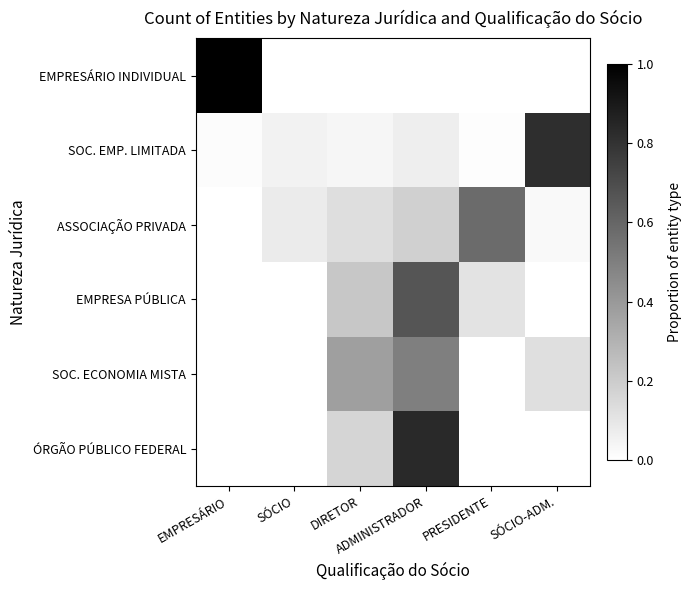

Which series has the largest total across all categories?

EMPRESÁRIO INDIVIDUAL